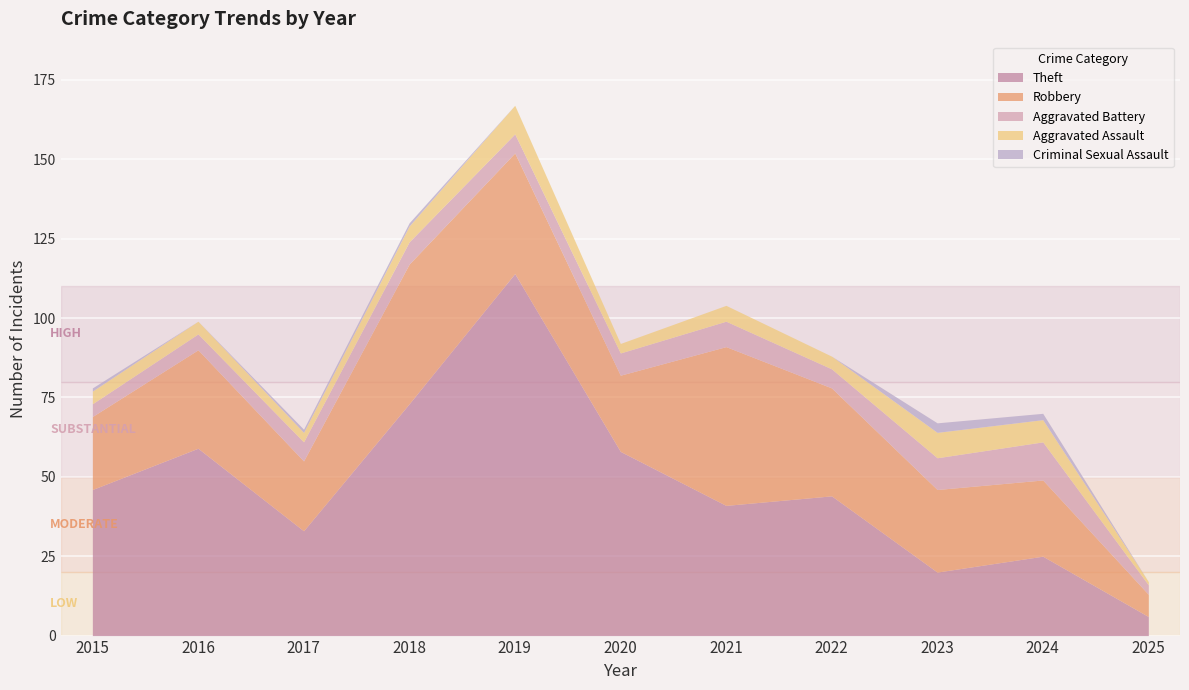

Reading left to right, extract all data points from this chart.

Theft: 46	59	33	73	114	58	41	44	20	25	6
Robbery: 23	31	22	44	38	24	50	34	26	24	7
Aggravated Battery: 4	5	6	7	6	7	8	6	10	12	3
Aggravated Assault: 4	4	3	5	9	3	5	4	8	7	1
Criminal Sexual Assault: 1	0	1	1	0	0	0	0	3	2	0